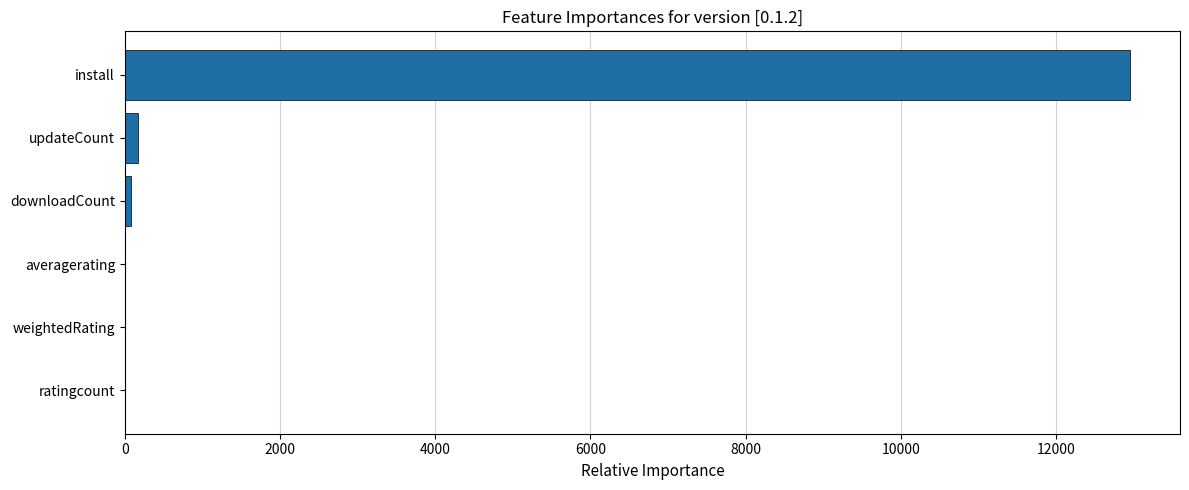

The value at install is 12949.7. True or false?

True